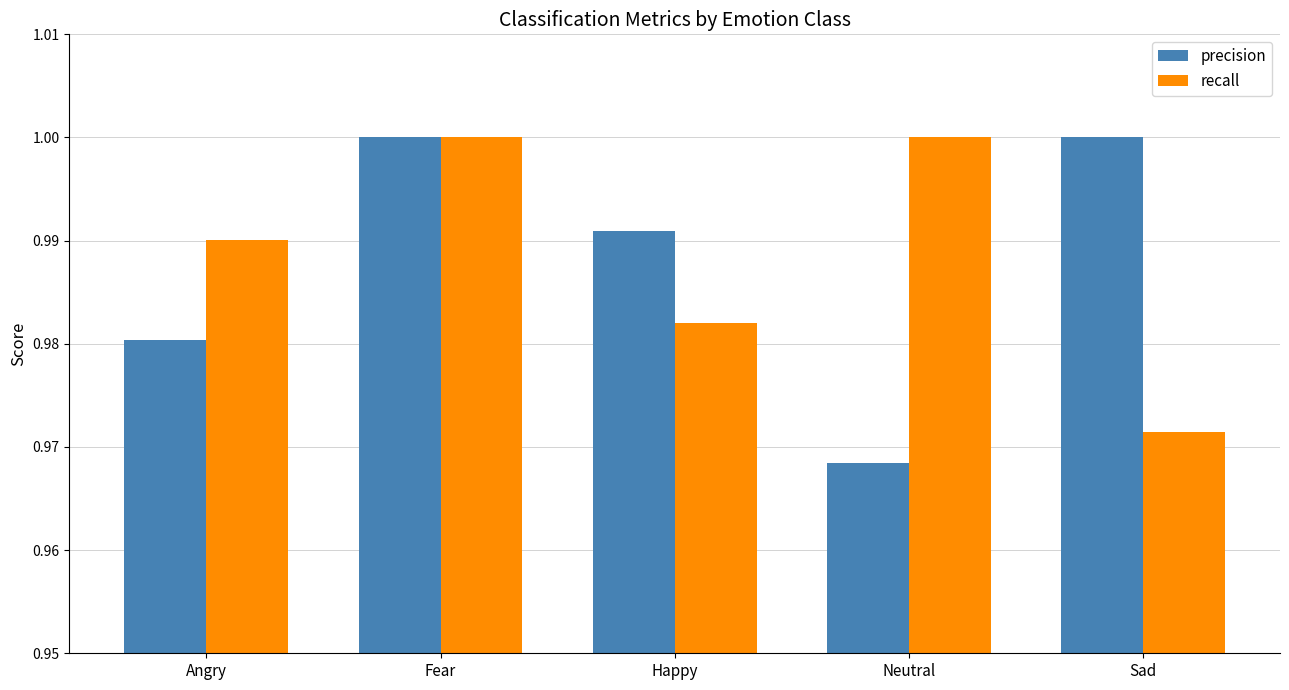

Rank the series at Angry from lowest to highest value.

precision, recall